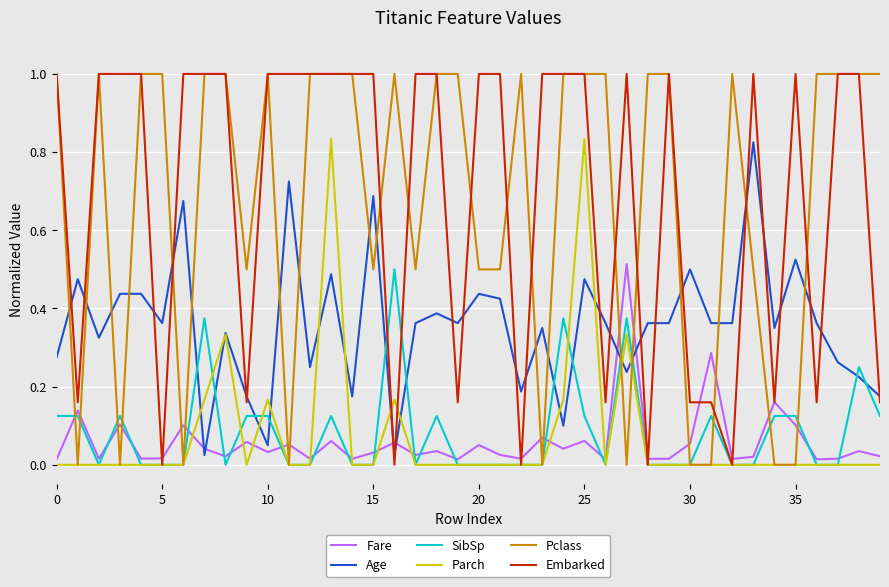

Which series ends up on top after the final intersection of Pclass and Fare?

Pclass